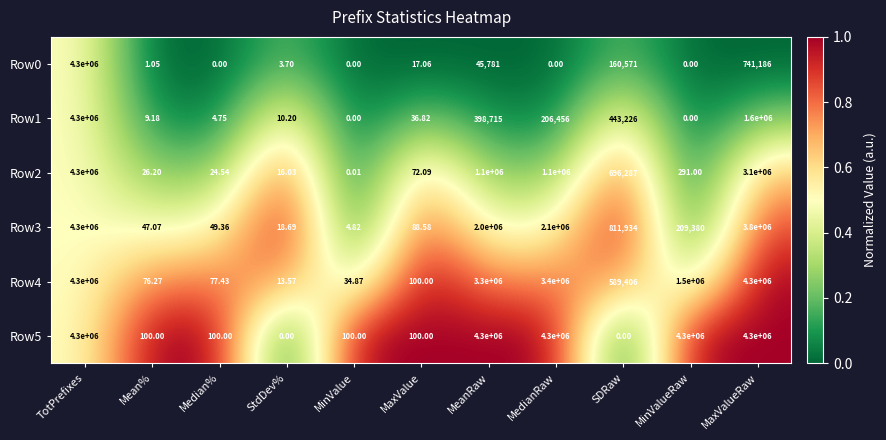

How many categories are shown in the chart?

11